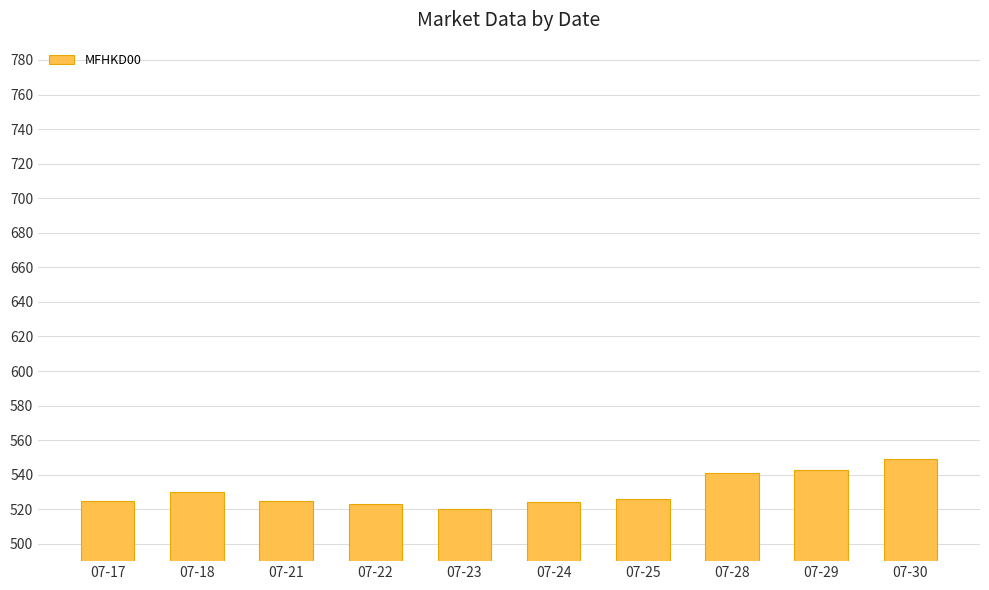

True or false: the data shows 262 at 07-28.

False